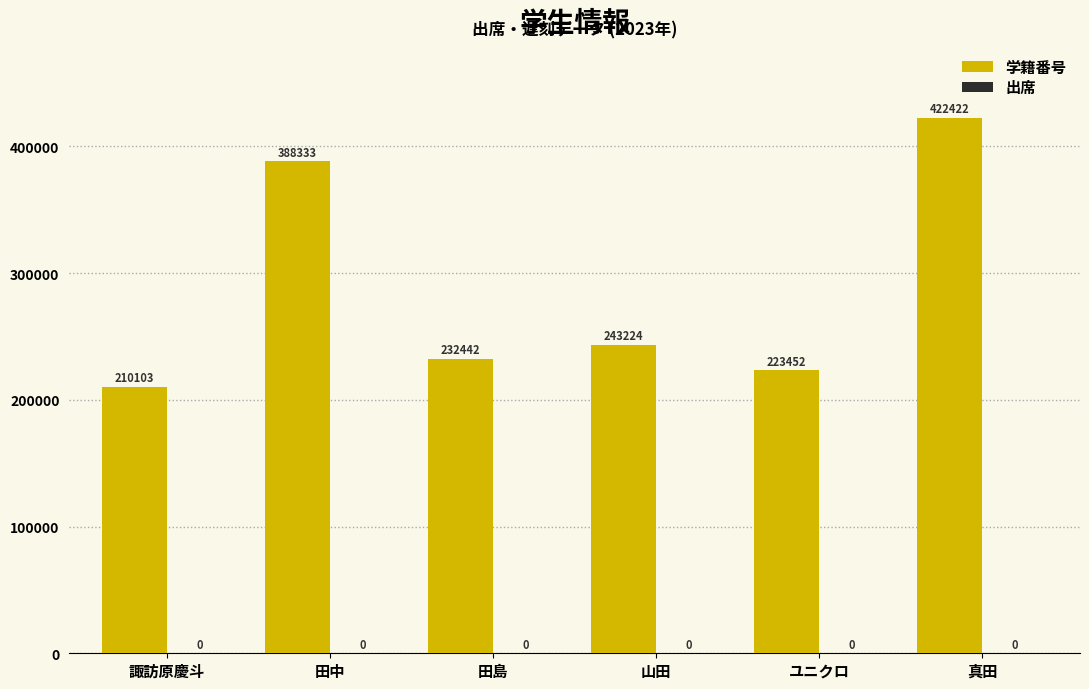

What is the sum of all values?

1719976